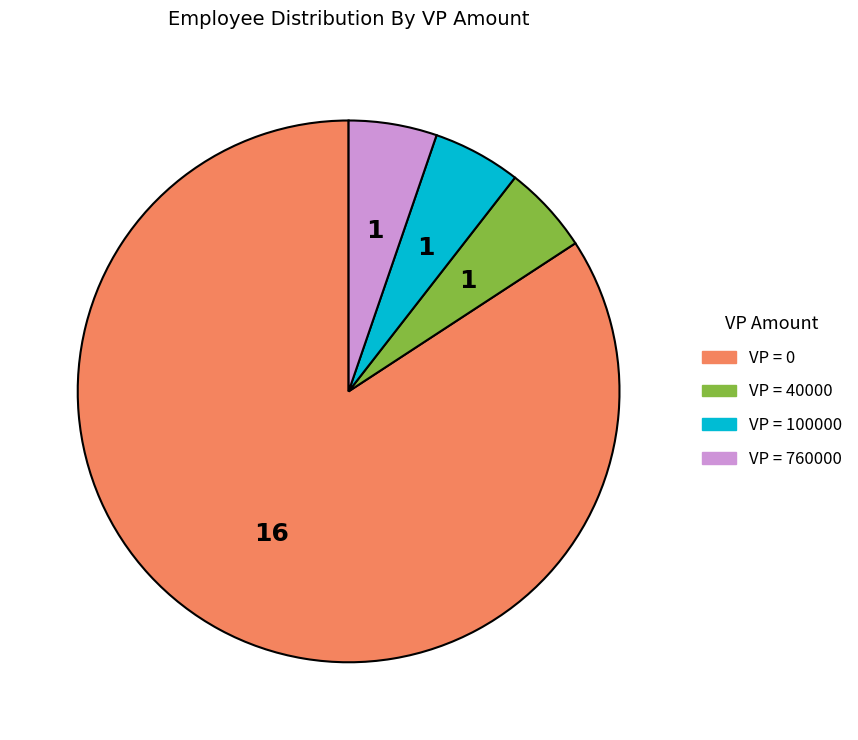

Is there any slice that represents more than half of the pie?

Yes